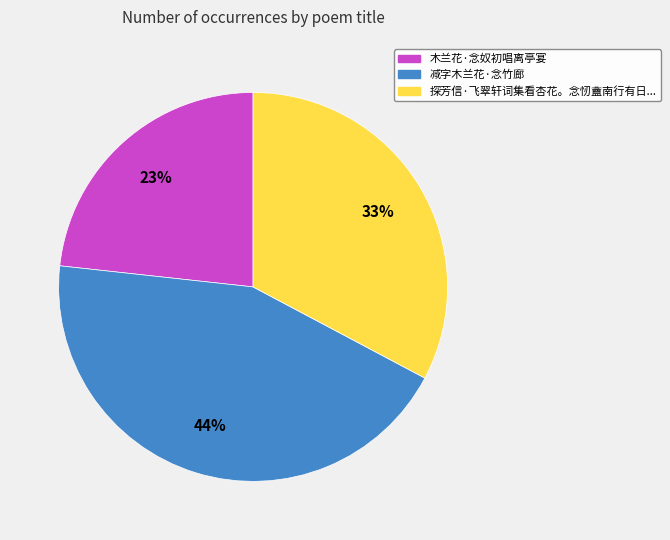

To the nearest percent, what is the average slice percentage?

33%